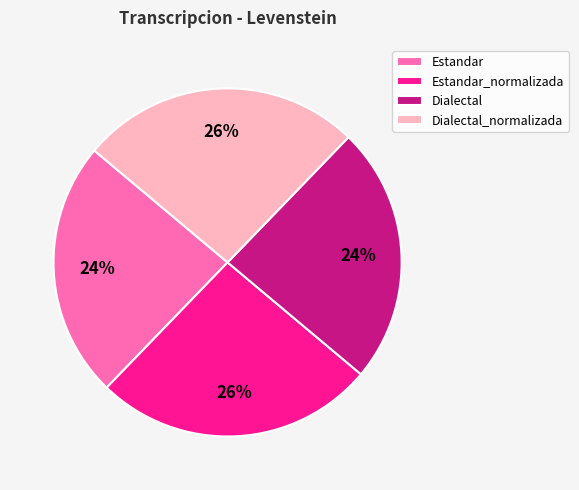

To the nearest percent, what percentage of the pie is Estandar?

24%